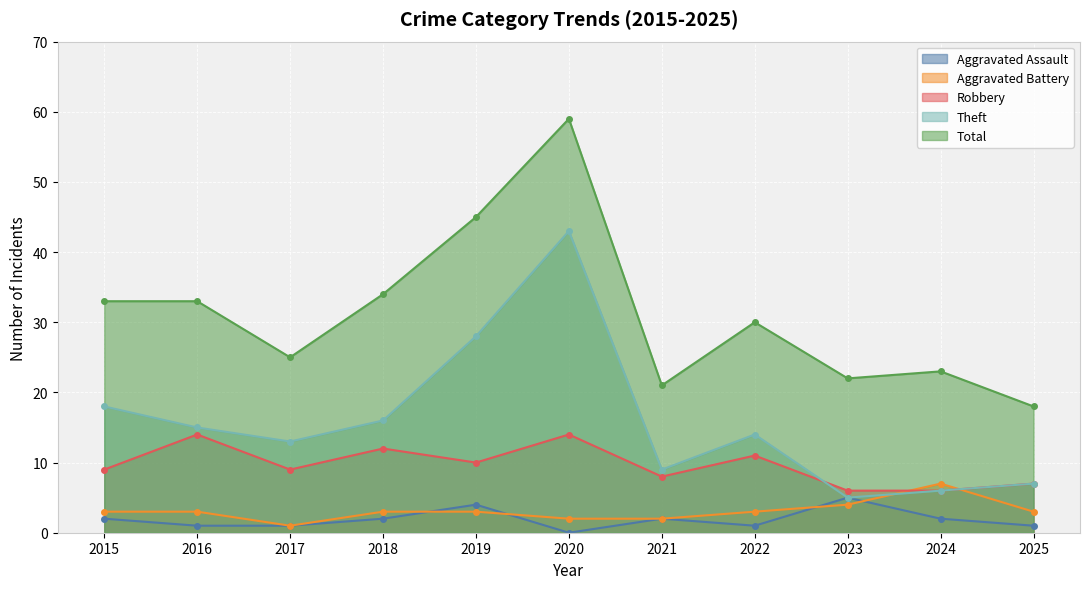

What is the average value of the Aggravated Assault series?

2